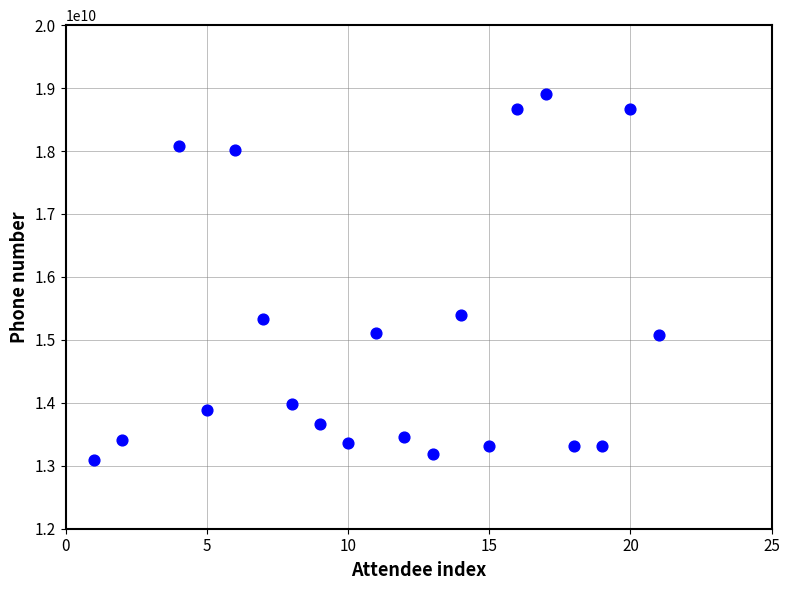

What is the range of X values (max minus min)?

20